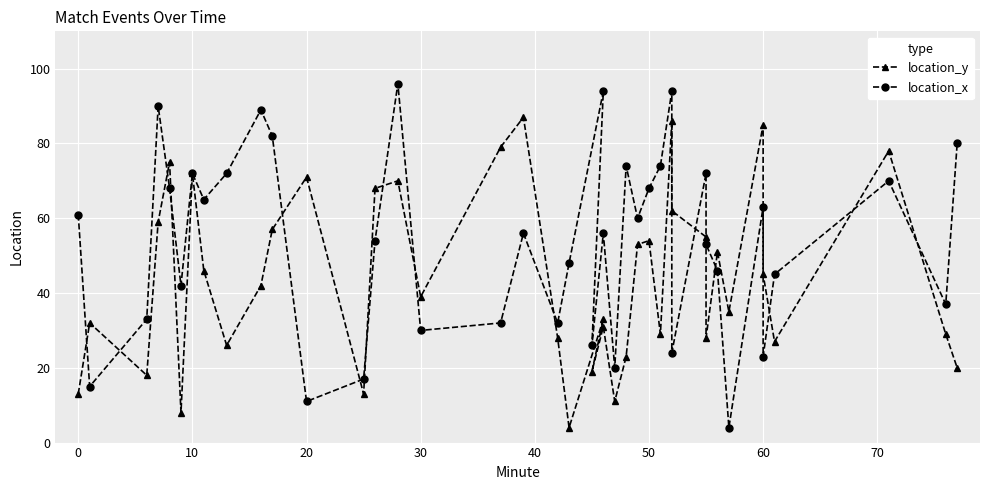

At how many categories does at least one series exceed 89?

4